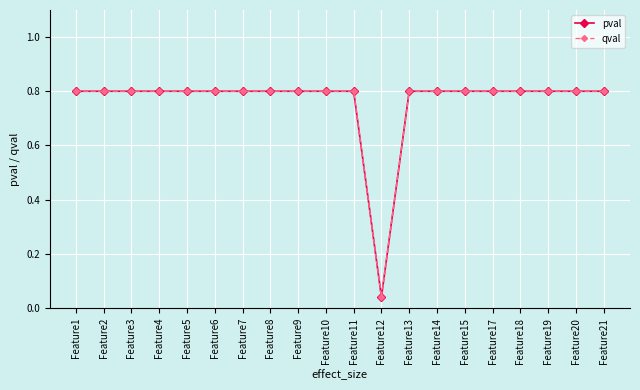

What is the maximum value shown in the chart?

0.8